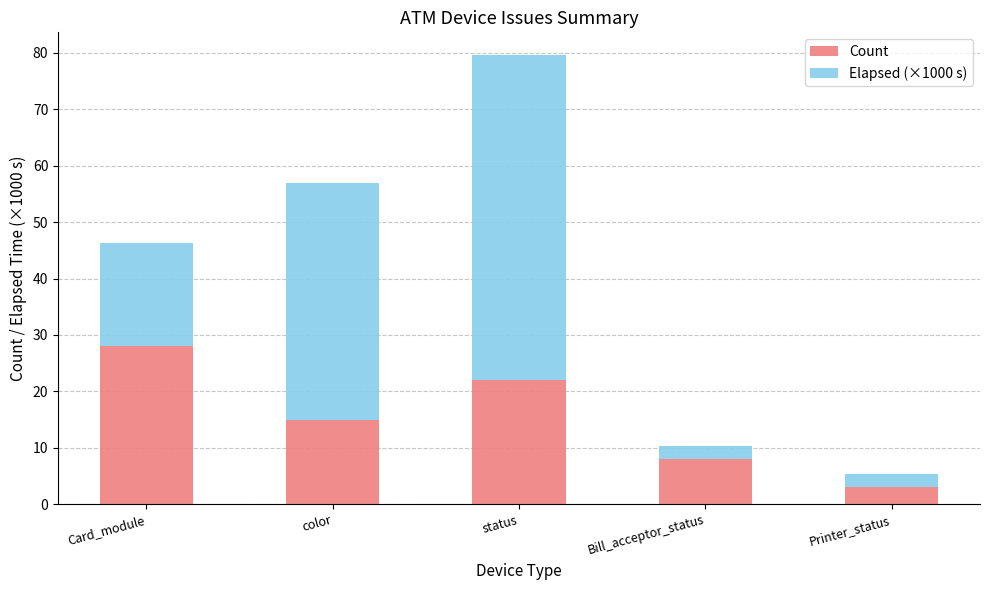

Are the bars horizontal?

No